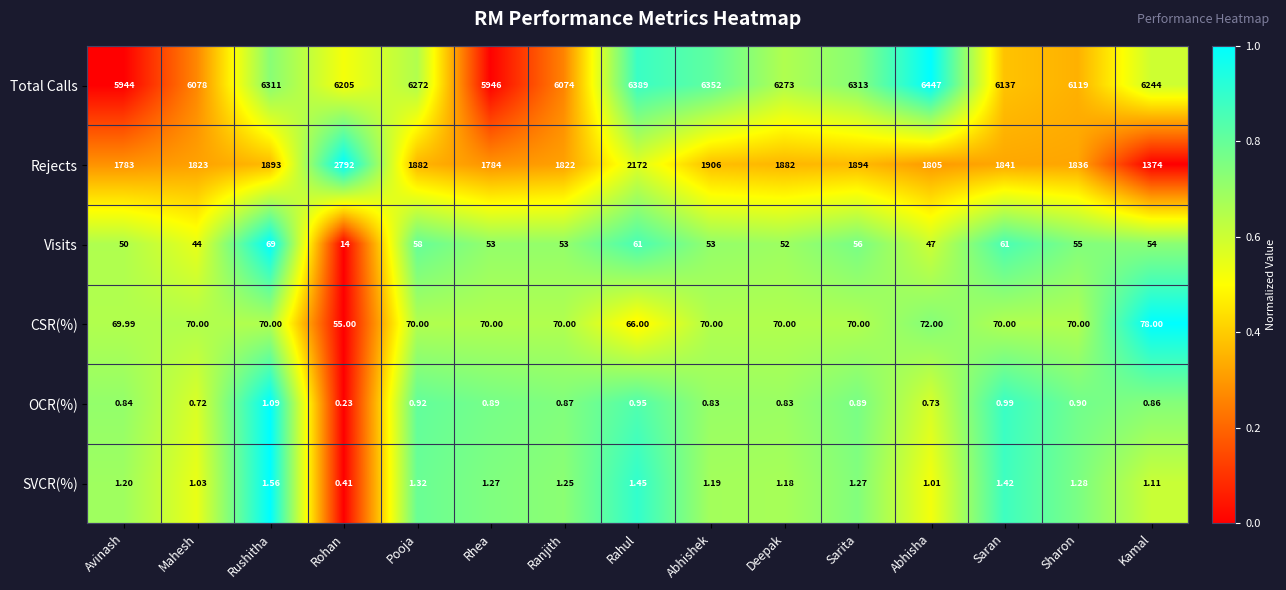

How many data points in Visits are less than 53?

5